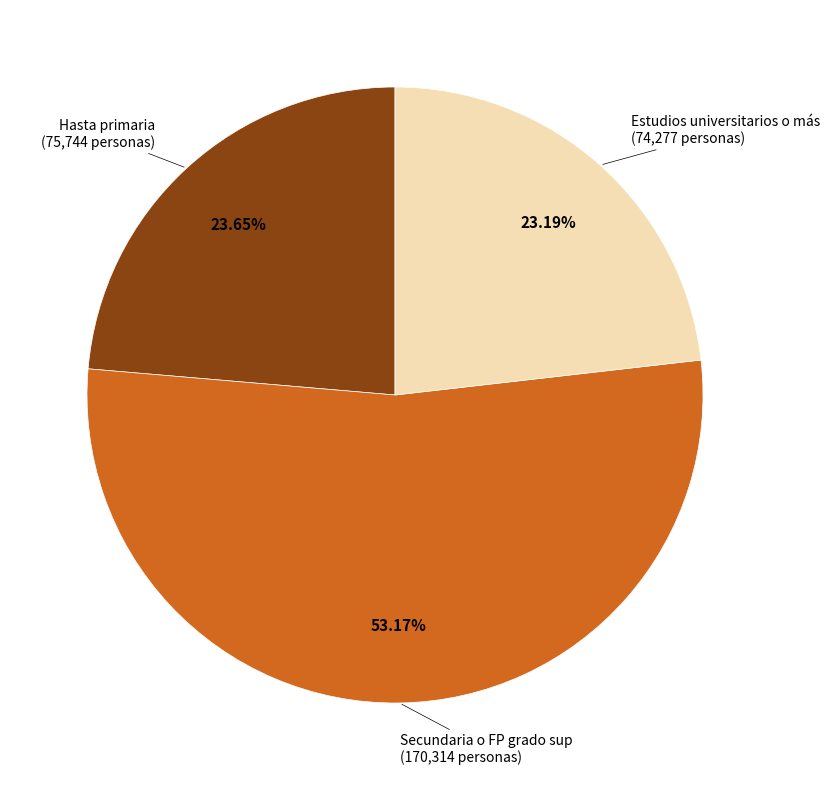

Is there a majority slice in this chart?

Yes